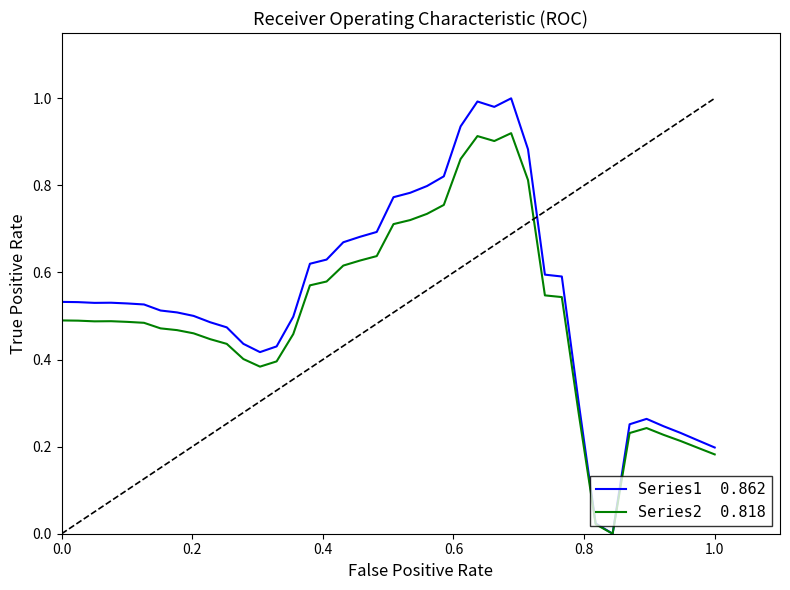

Does the chart have visible grid lines?

No